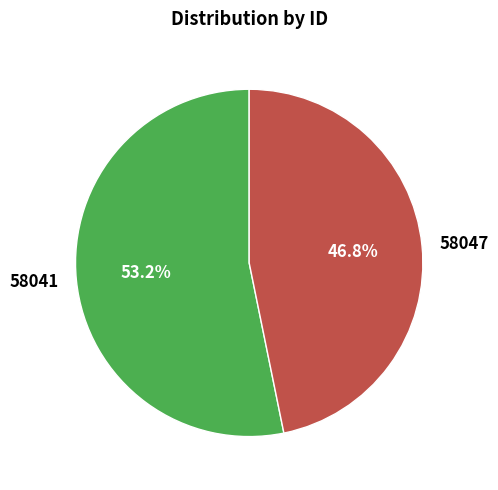

True or false: 58041 accounts for 53% of the total.

True